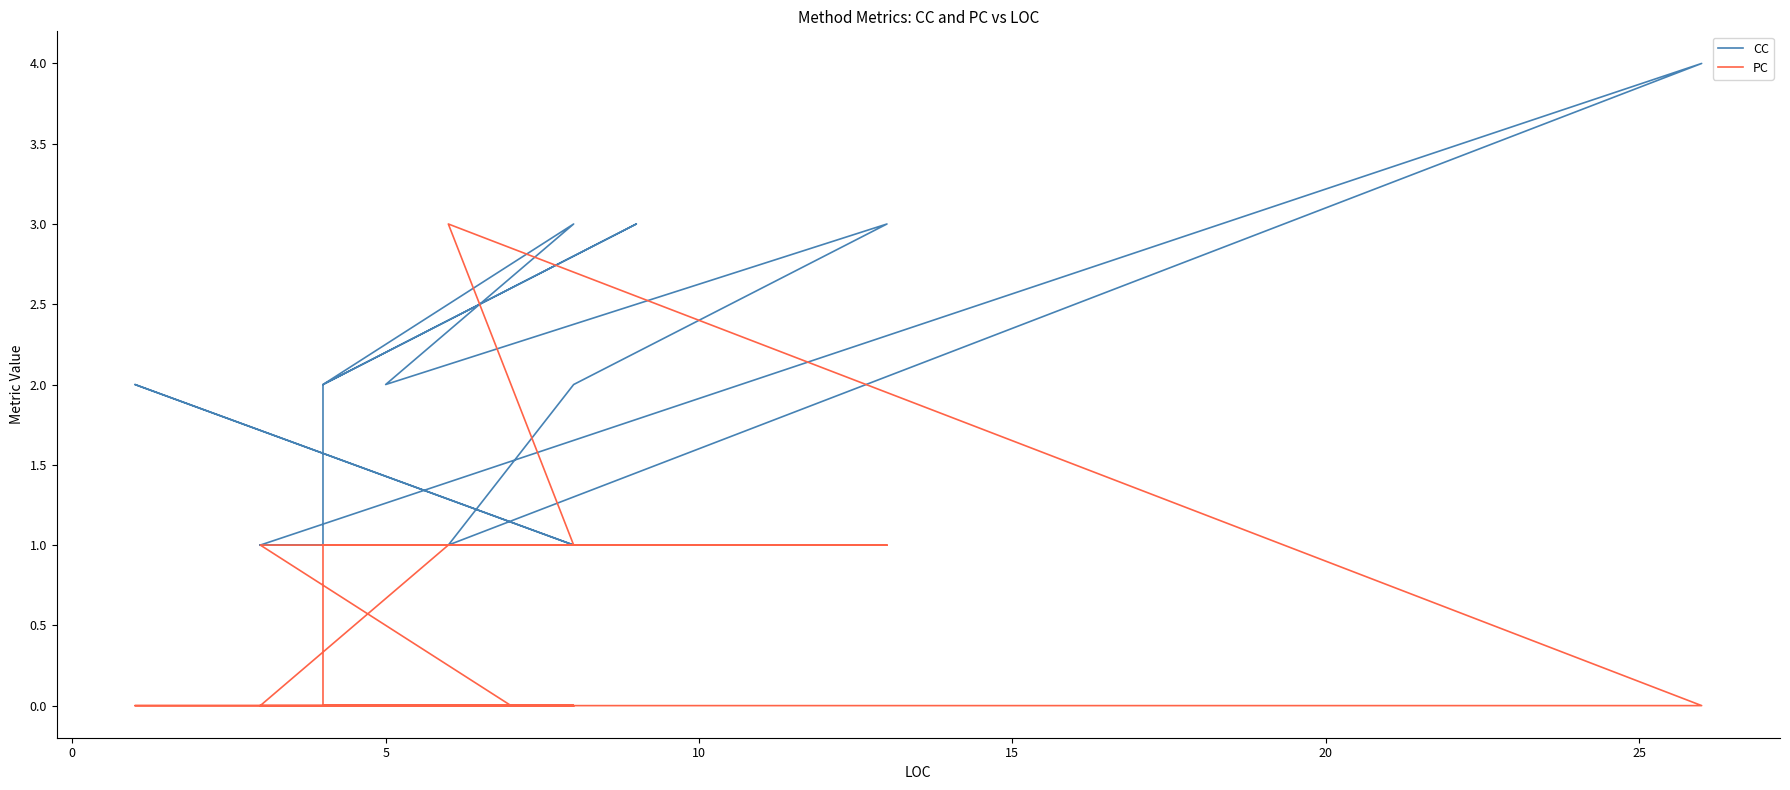

Does the chart display data point markers on the line(s)?

No